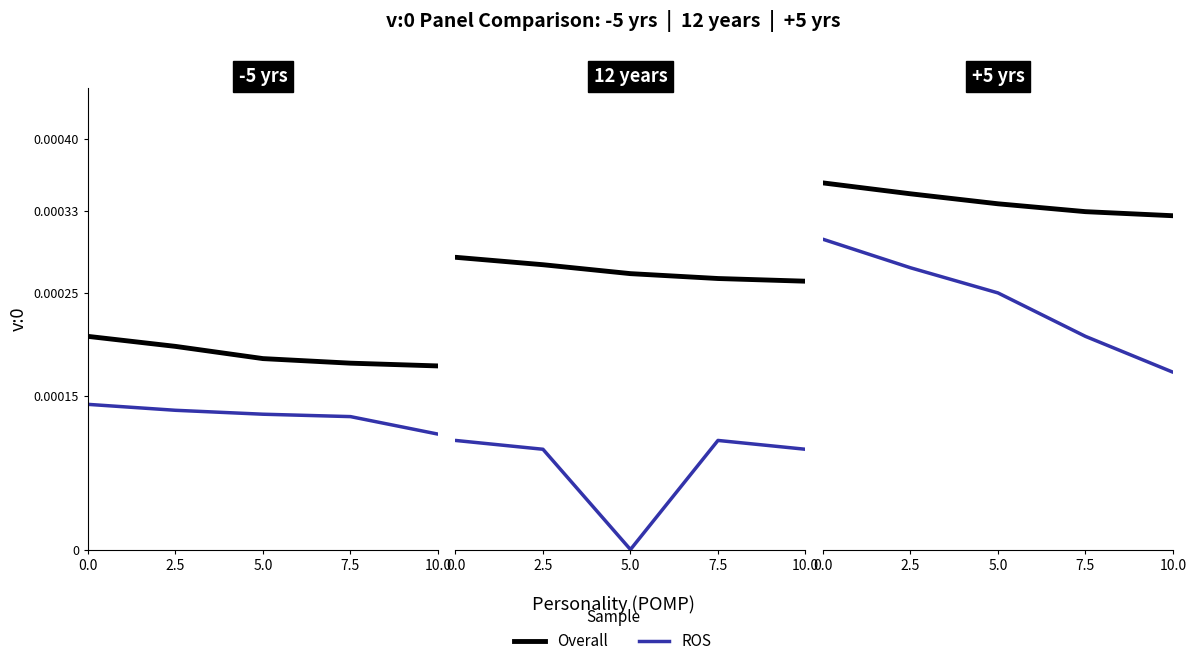

What is the label of the 2nd point from the left?

2.5